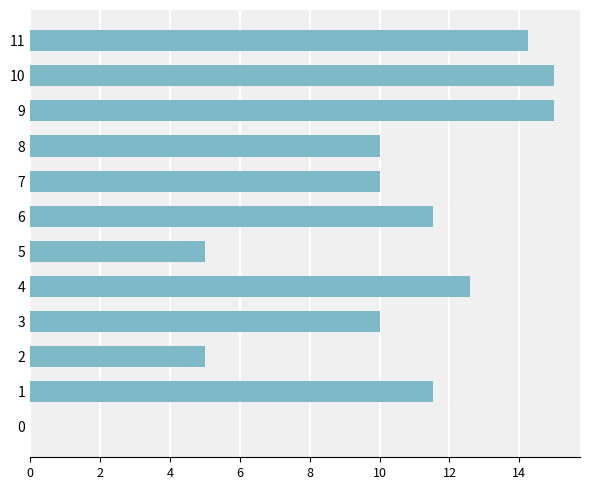

Which has a higher value, 11 or 8?

11